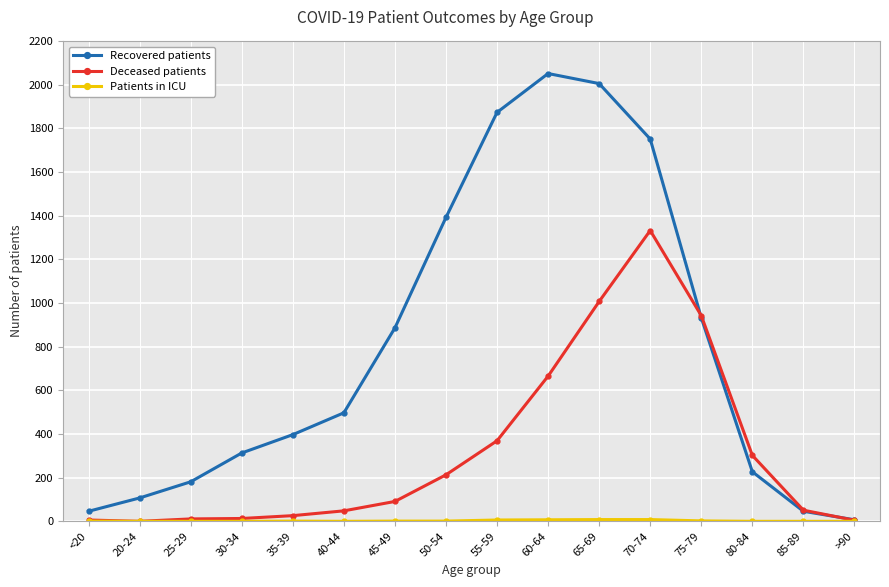

Which label corresponds to the largest value in the chart?

60-64